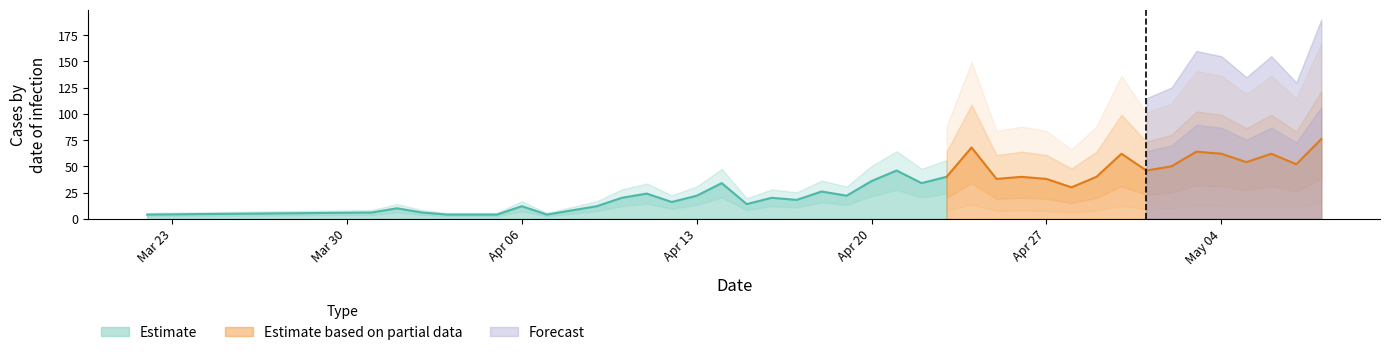

How many data points are above 30?

19